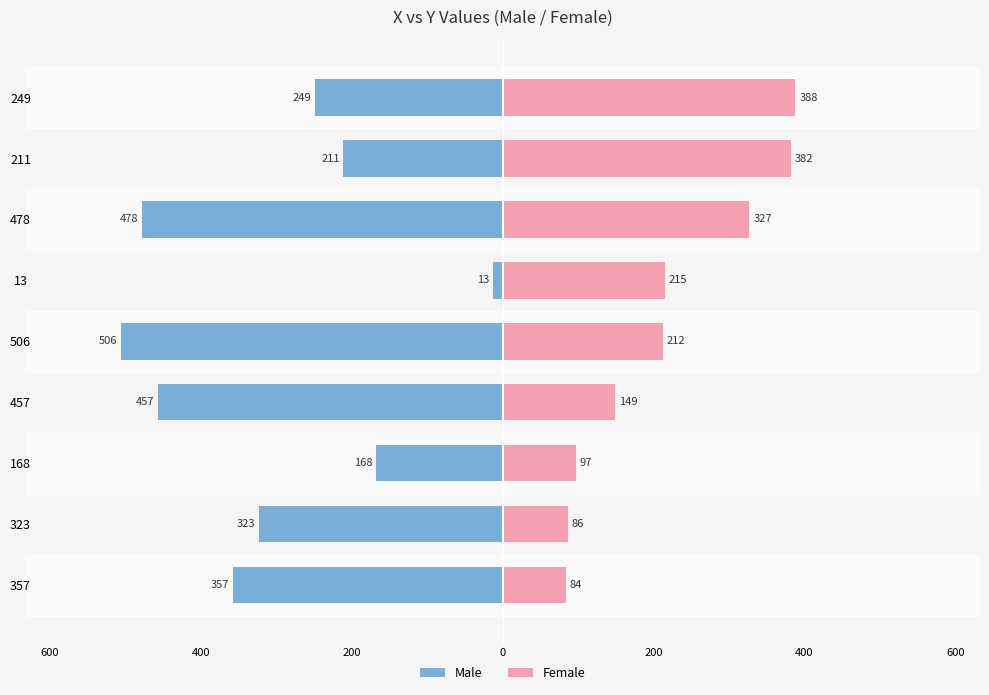

Reading left to right, what are all the values shown in this chart?

Male: -357	-323	-168	-457	-506	-13	-478	-211	-249
Female: 84	86	97	149	212	215	327	382	388